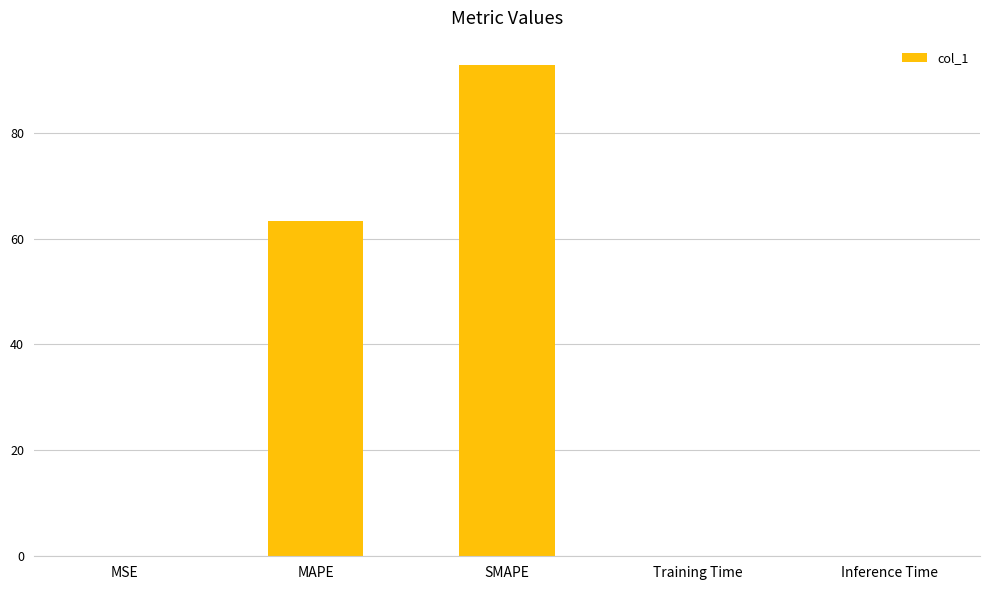

What is the sum of the values at MAPE and SMAPE?

156.1